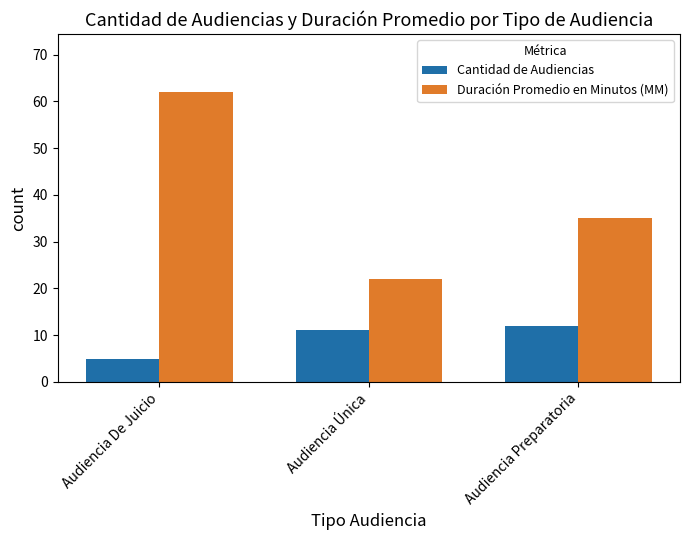

Is the value of Duración Promedio en Minutos (MM) at Audiencia Preparatoria greater than the value of Cantidad de Audiencias at Audiencia Preparatoria?

Yes